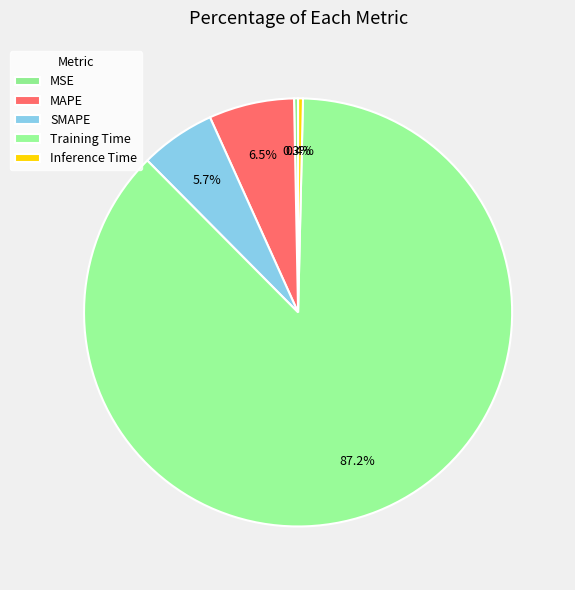

To the nearest percent, what is the combined percentage of MAPE and Training Time?

94%